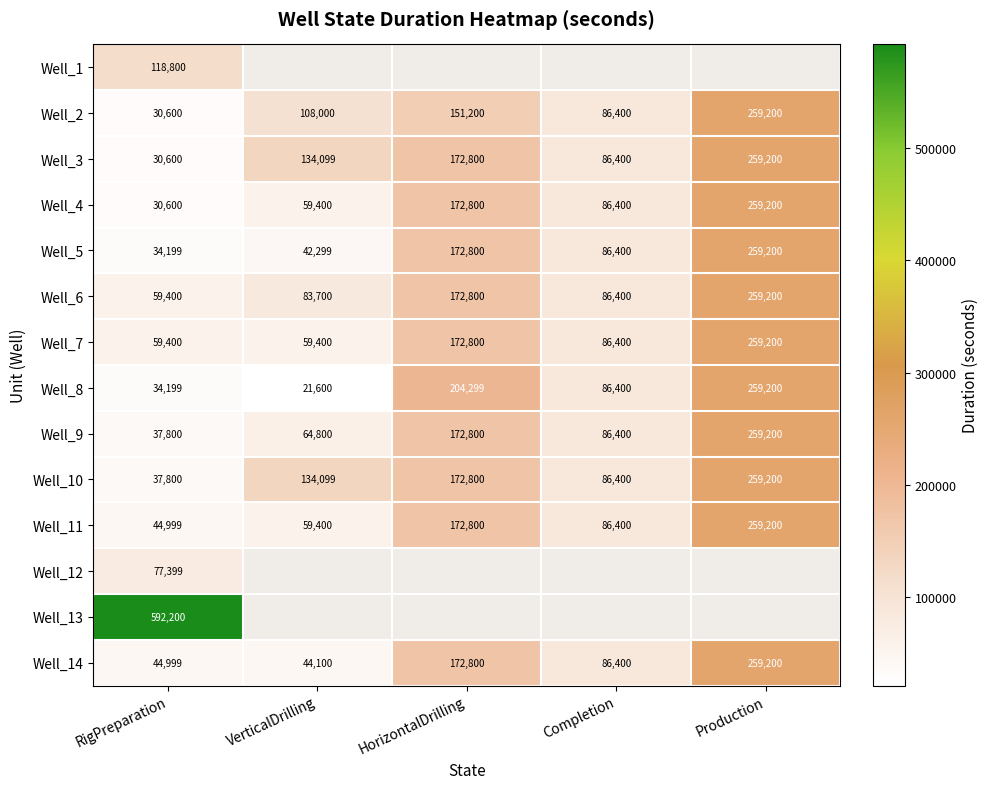

What is the sum of the Well_5 values at HorizontalDrilling and RigPreparation?

206999